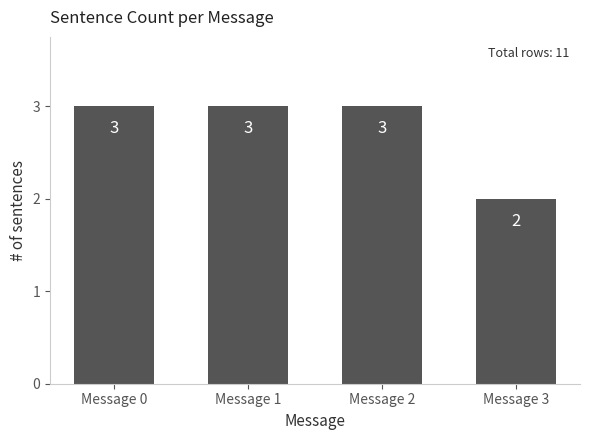

True or false: the data shows 3 at Message 1.

True